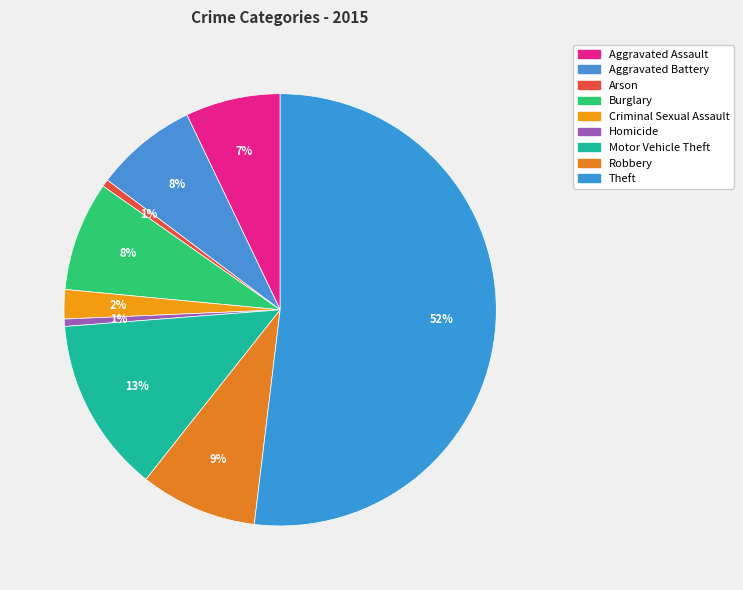

What is the majority slice?

Theft